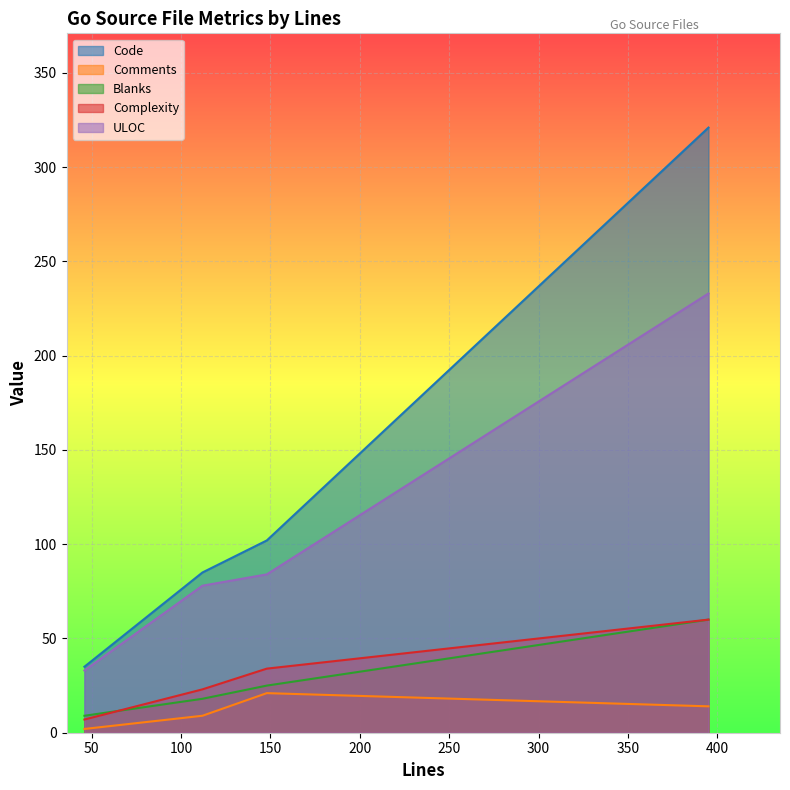

What is the sum of all ULOC values?

428